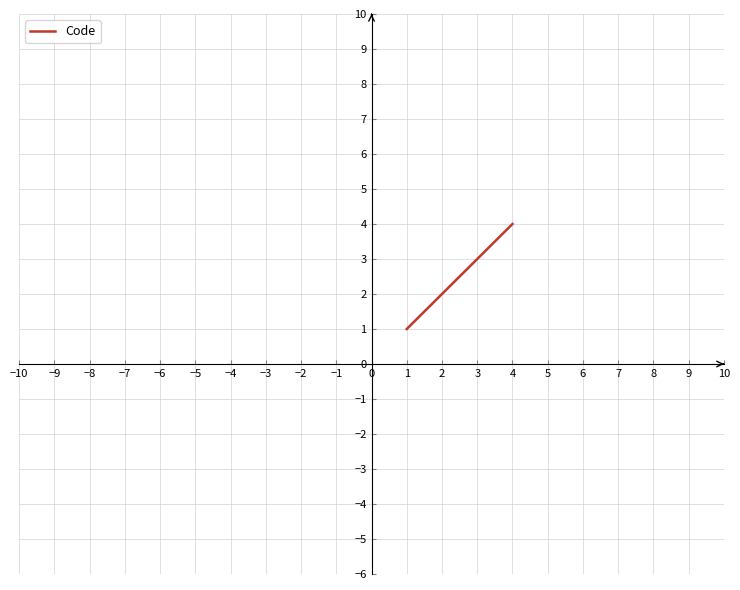

The value at 2 is 1. True or false?

False